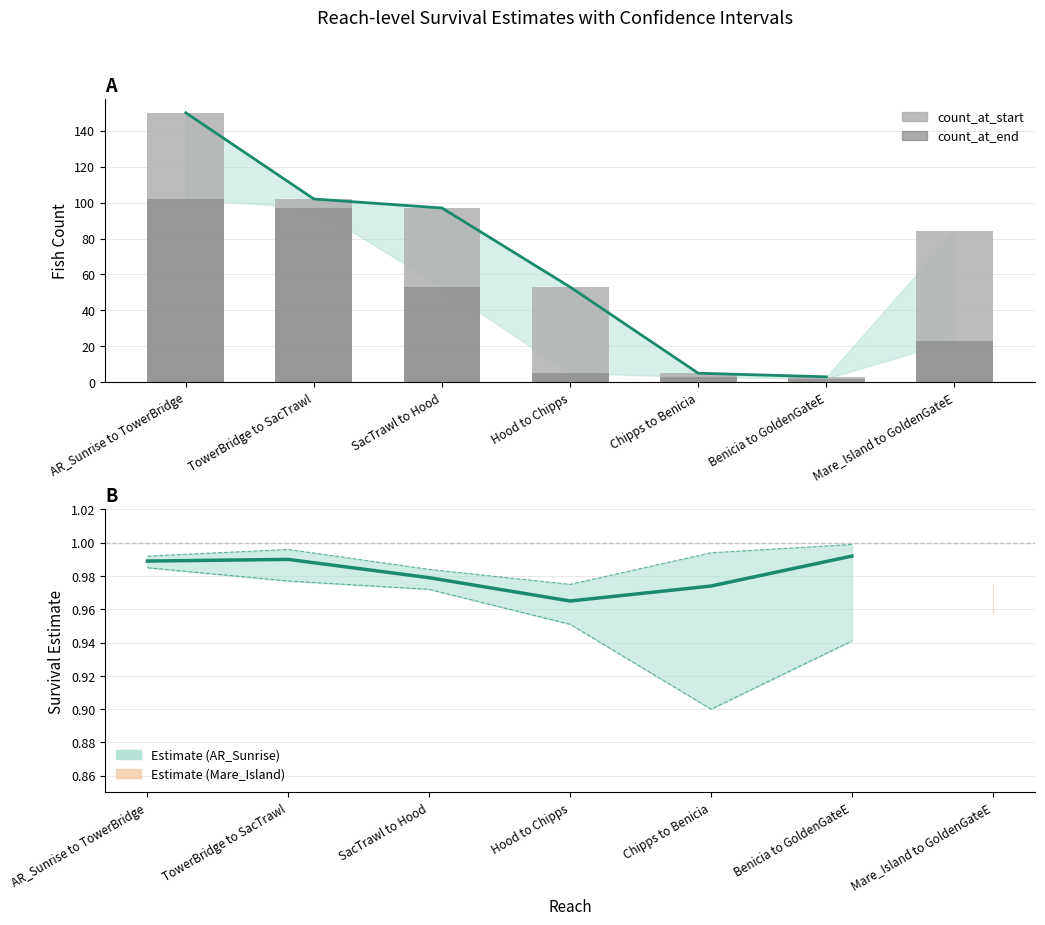

Is it true that count_at_end equals 2.3 at Hood to Chipps?

False